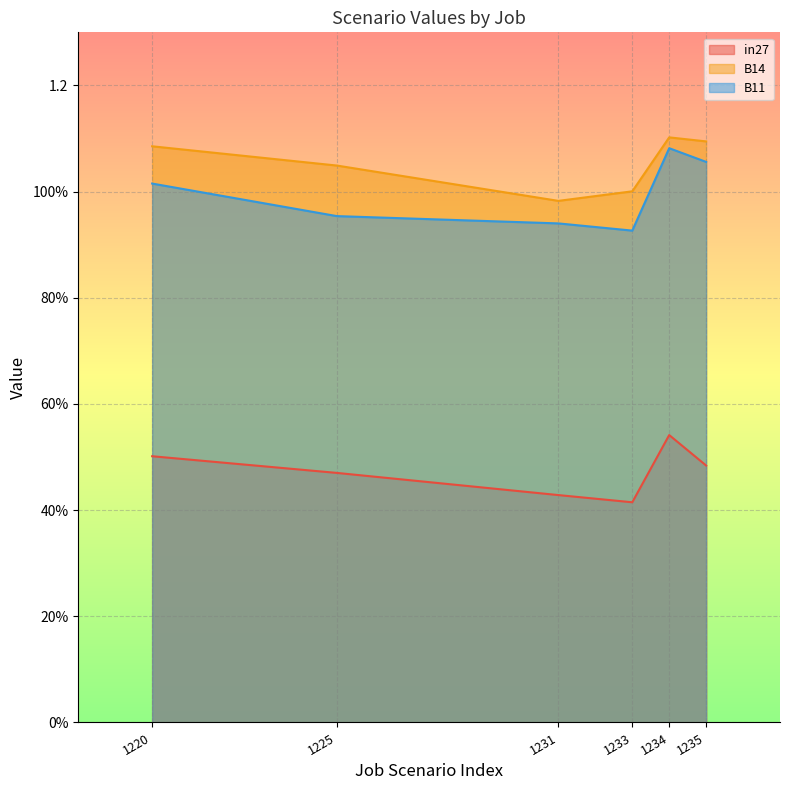

What are all the series names shown in the legend?

in27, B14, B11